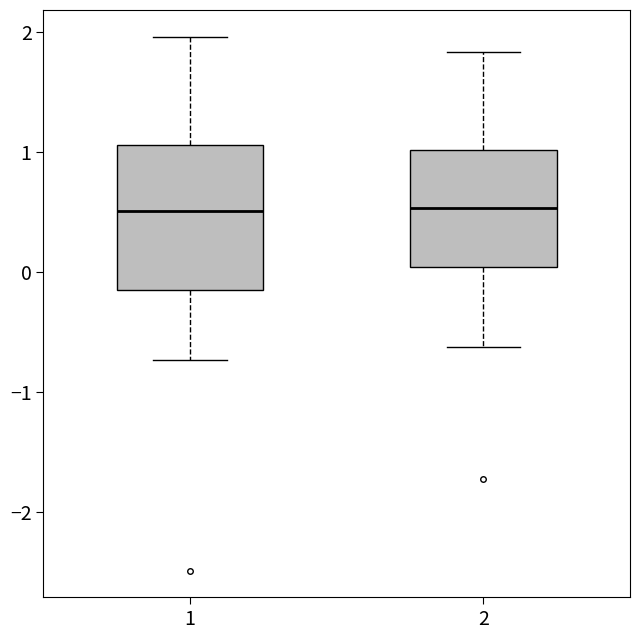

Reading left to right, transcribe this box plot: for each box, give where its median line is, the range the box spans, and where its two whiskers end, as read against the y-axis. The values are not printed on the chart, so give them approximately, as read against the axis.

1: median 0.5, box -0.2 to 1.1, whiskers -0.7 to 2.0
2: median 0.5, box 0.0 to 1.0, whiskers -0.6 to 1.8